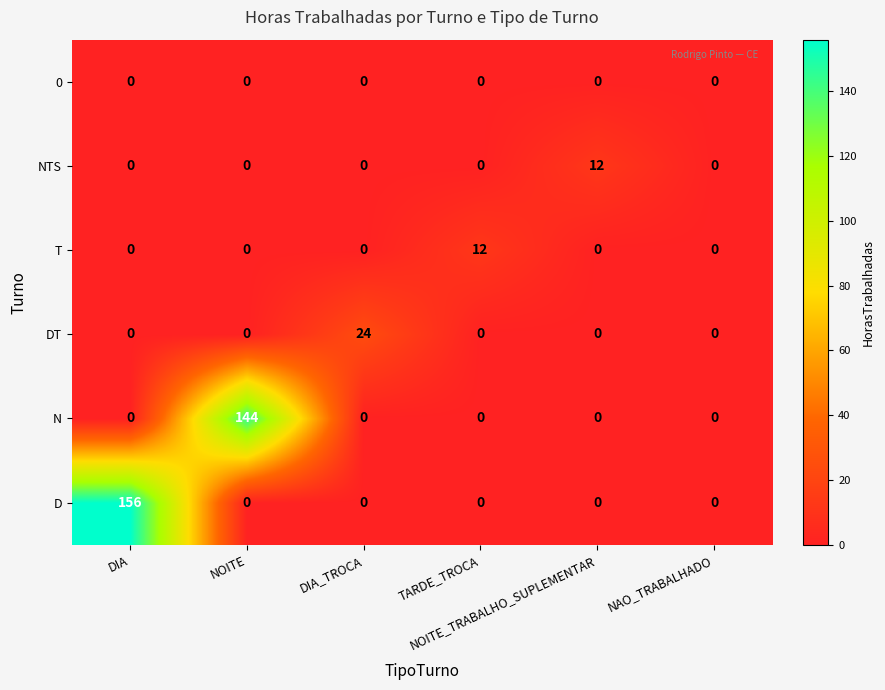

What is the difference between the maximum and minimum values in the NTS series?

12